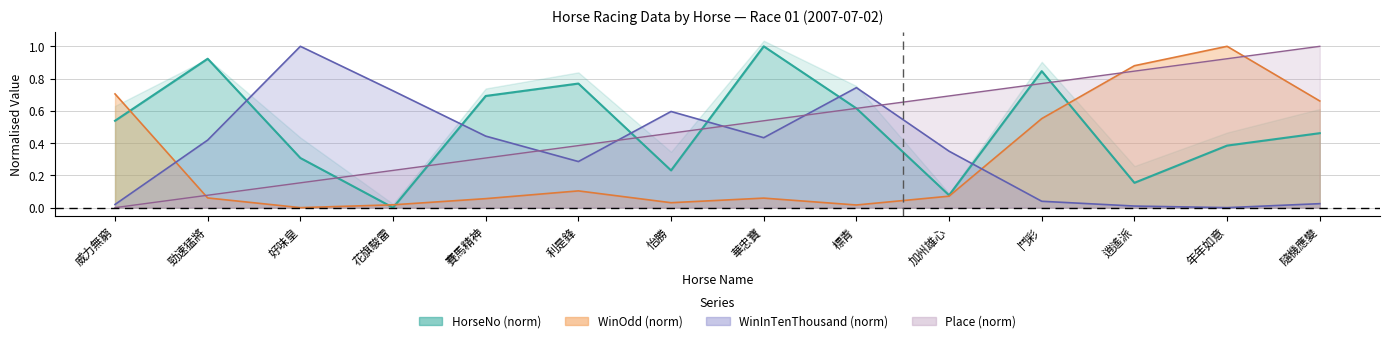

At 華忠寶, list the series in order from largest to smallest.

HorseNo, Place, WinInTenThousand, WinOdd